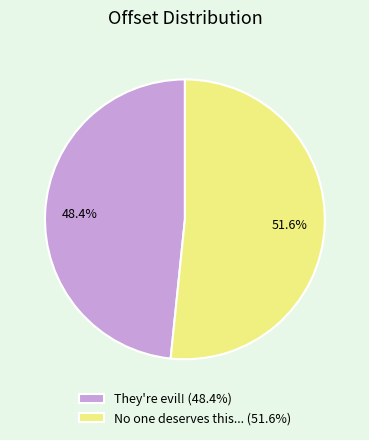

What is the largest slice in the pie chart?

No one deserves this...